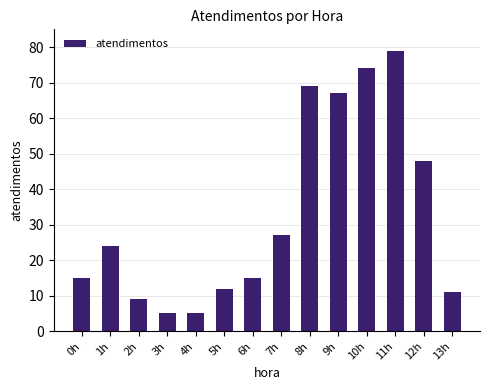

What position from the left is 5h?

6